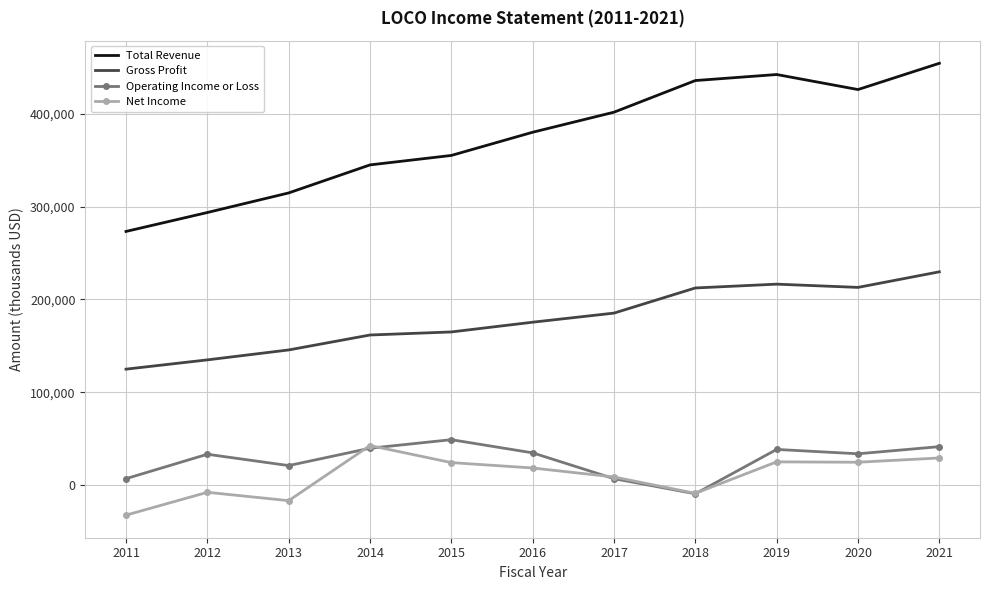

True or false: Total Revenue and Net Income cross at least once.

False